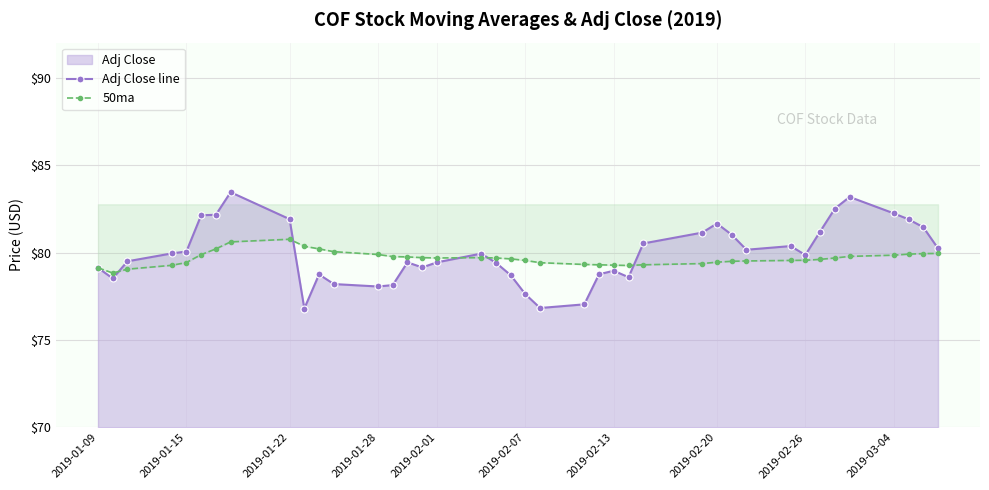

What is the average value of the 50ma series?

79.7